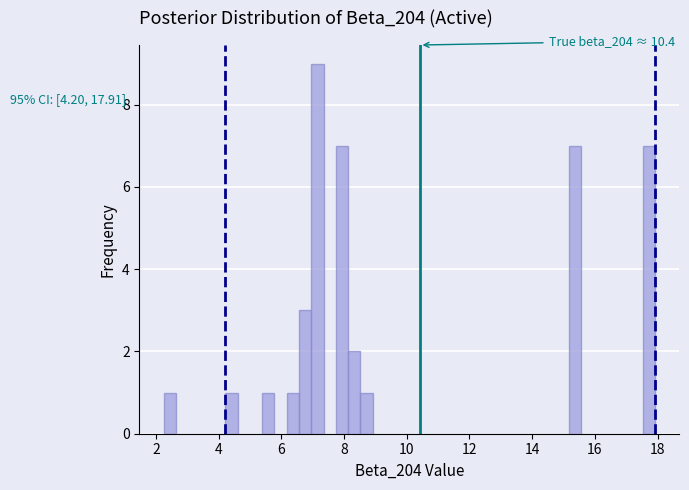

Read against the x-axis, roughly where is the centre of the tallest bar?

7.2